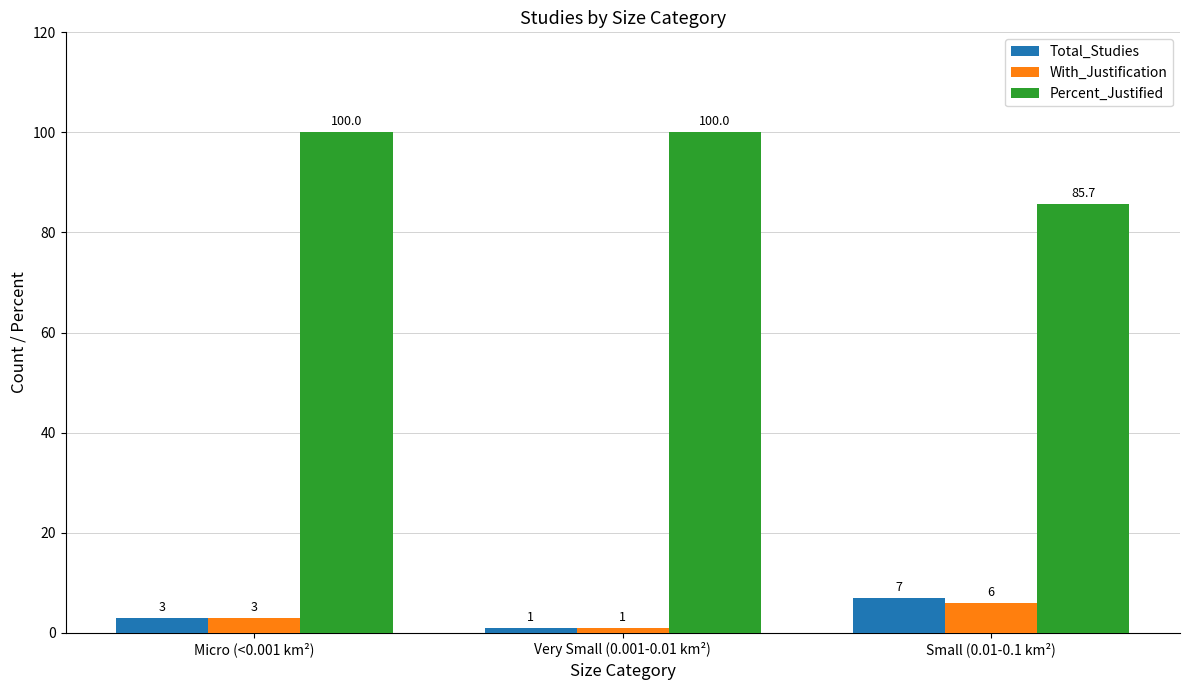

Rank the categories by With_Justification value from highest to lowest.

Small (0.01-0.1 km²), Micro (<0.001 km²), Very Small (0.001-0.01 km²)